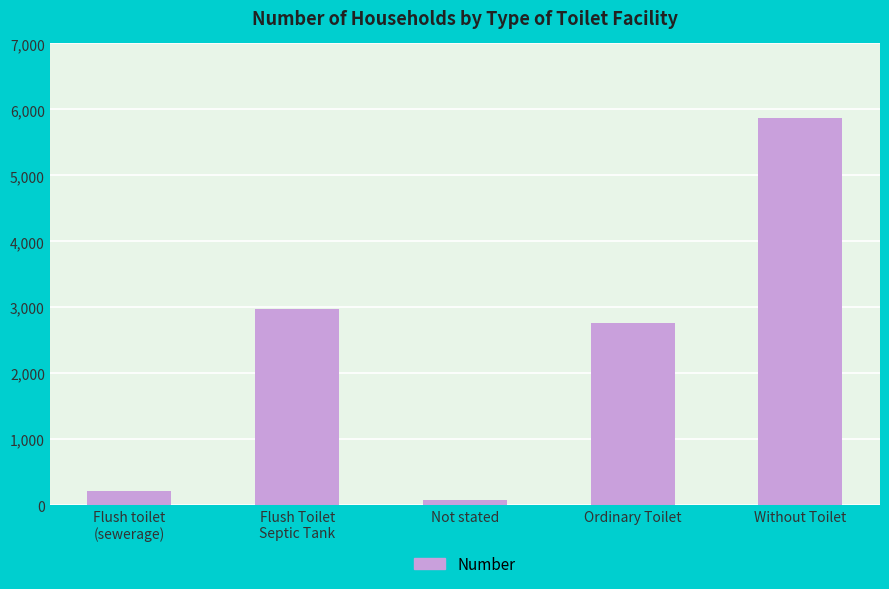

What is the maximum value shown in the chart?

5865